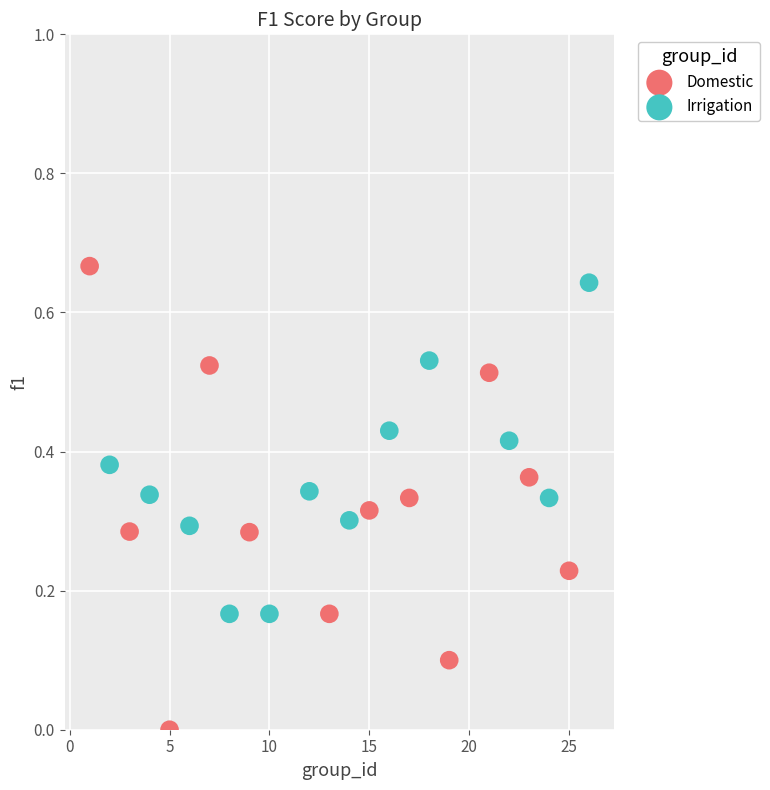

Which series contains the lowest Y value?

Domestic